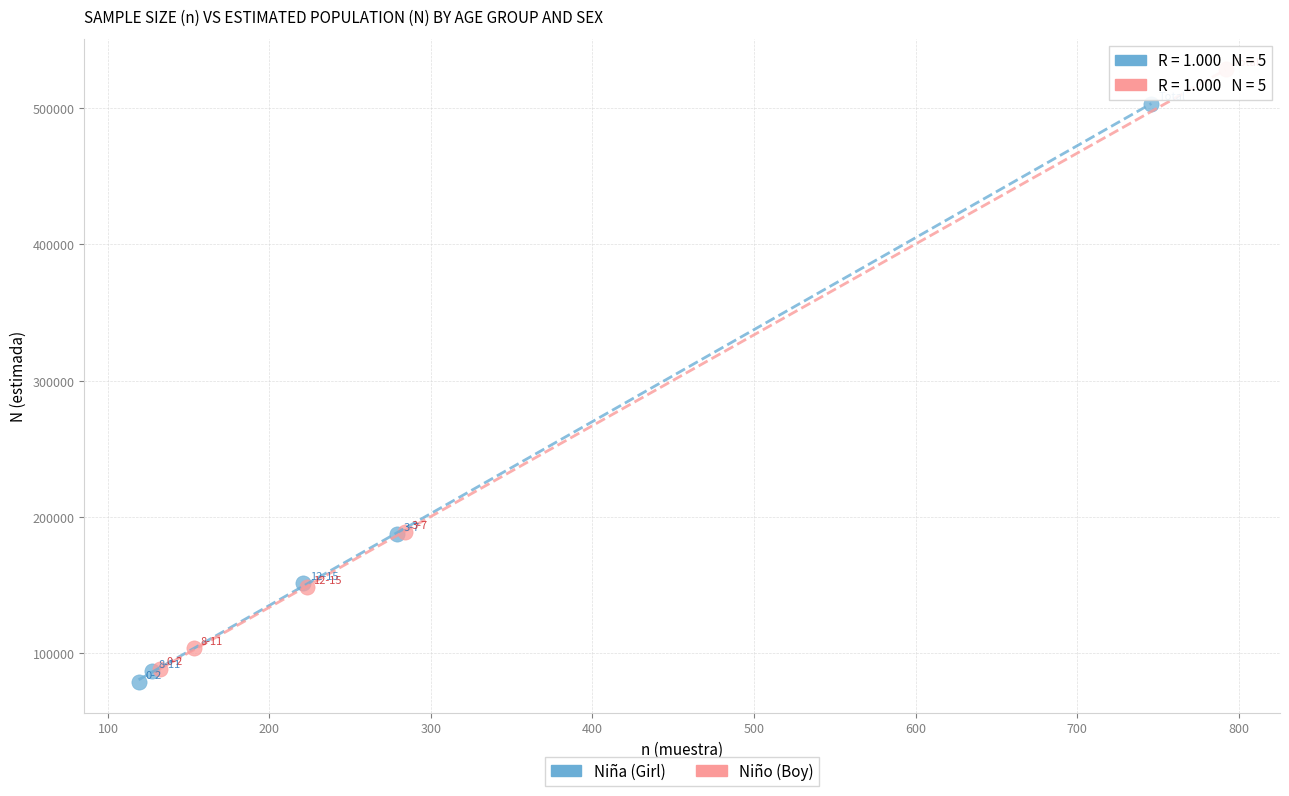

Which series has the widest spread of Y values?

Niño (Boy)